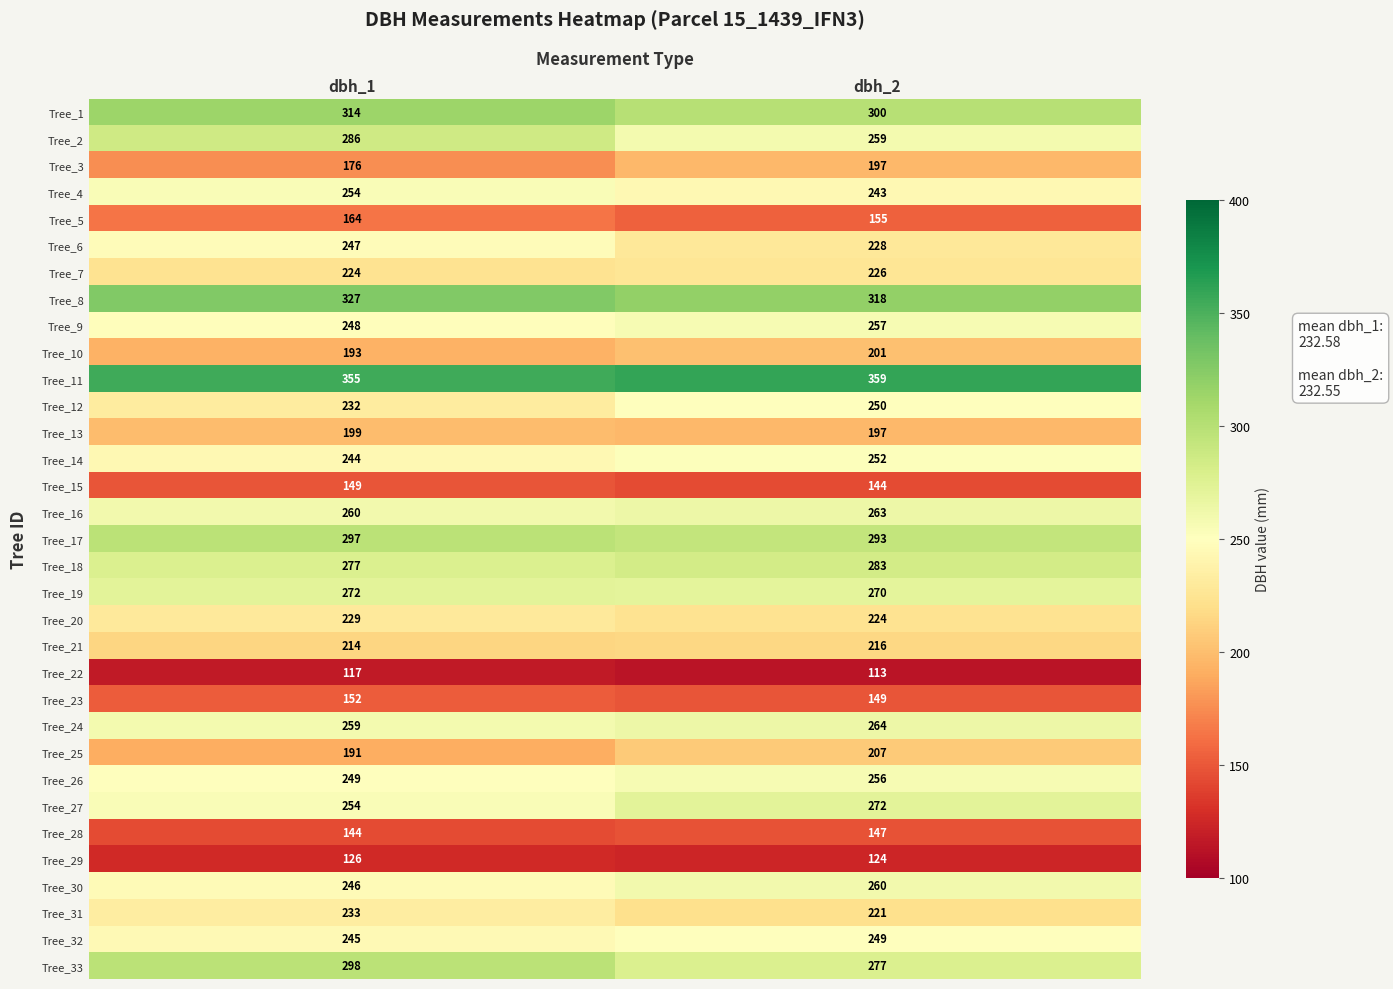

What value does the Tree_2 series have at dbh_1, to the nearest 5?

285